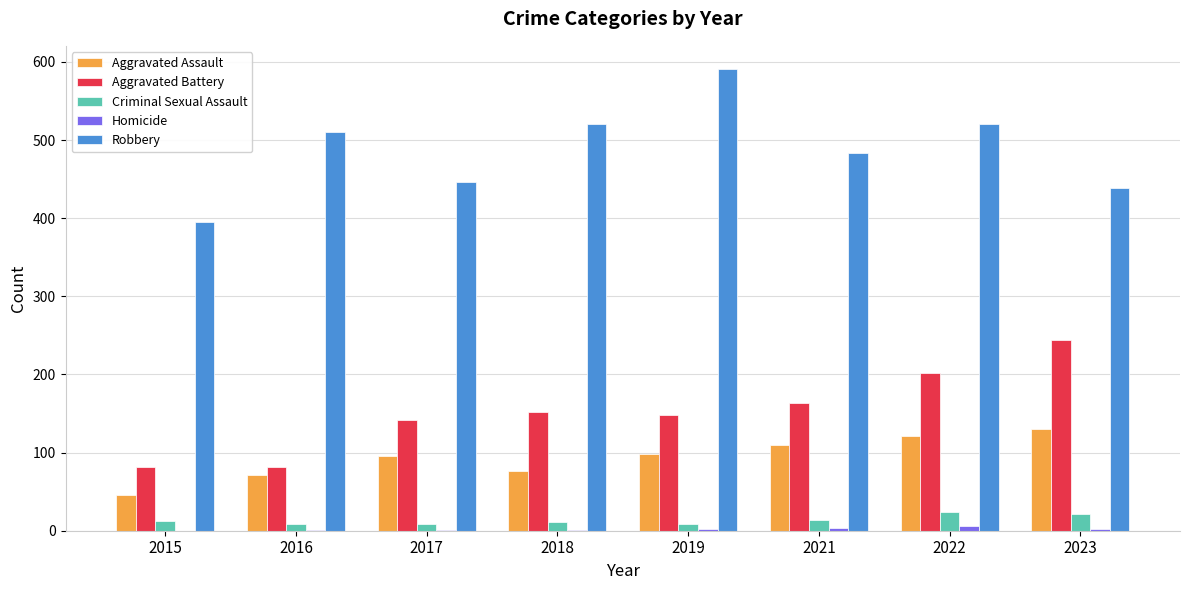

At which category is the sum across all series the highest?

2022